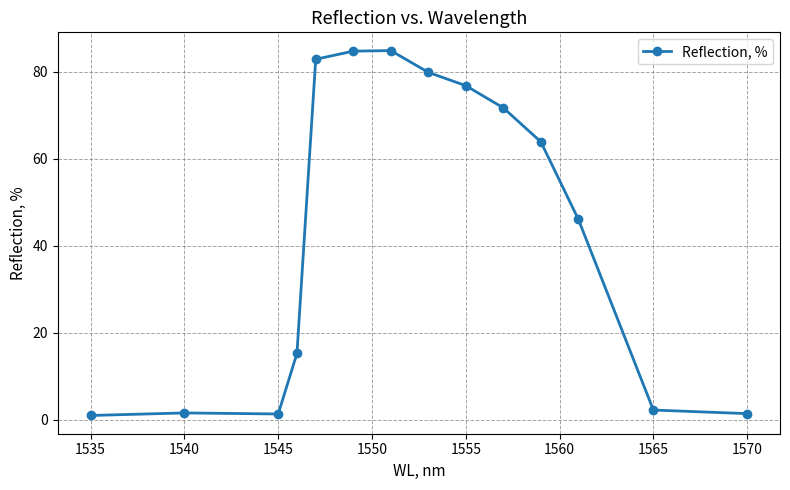

What is the sum of all values?

613.5